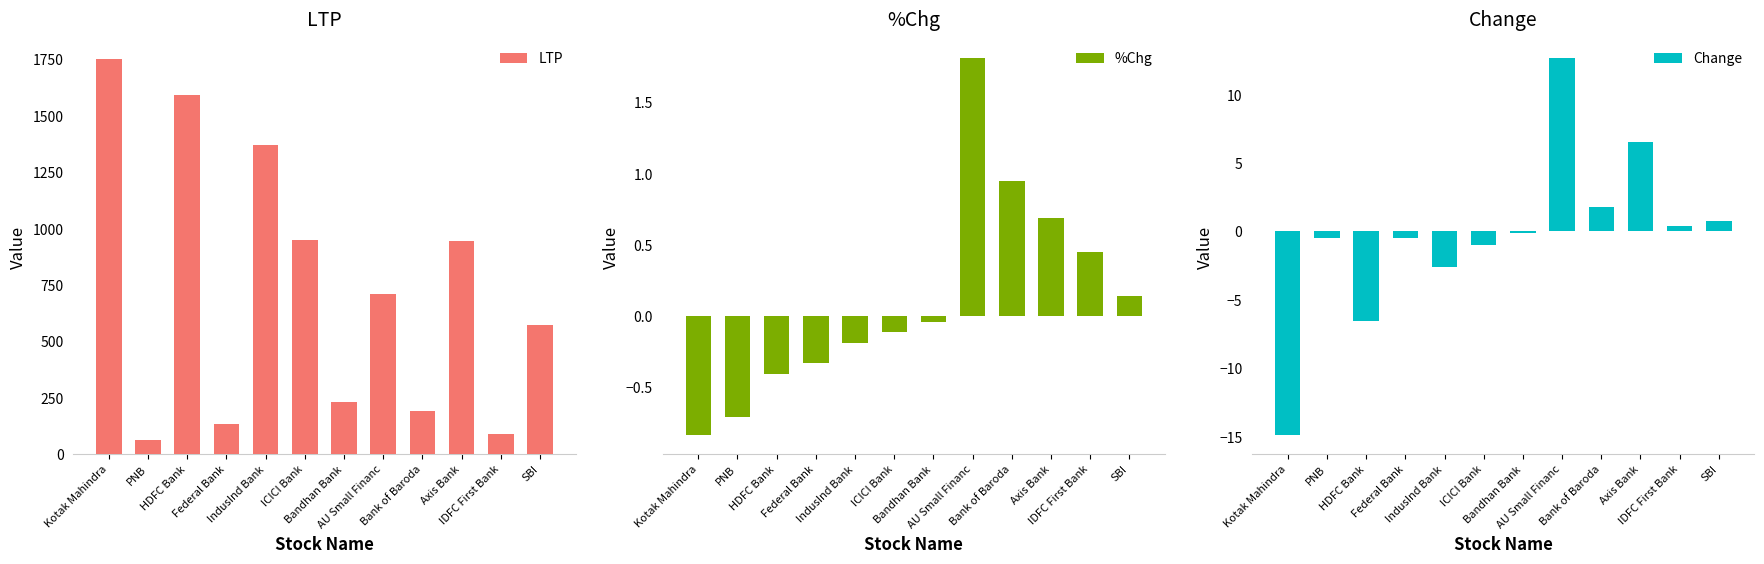

The %Chg series shows 0.9 at Bank of Baroda. True or false?

True